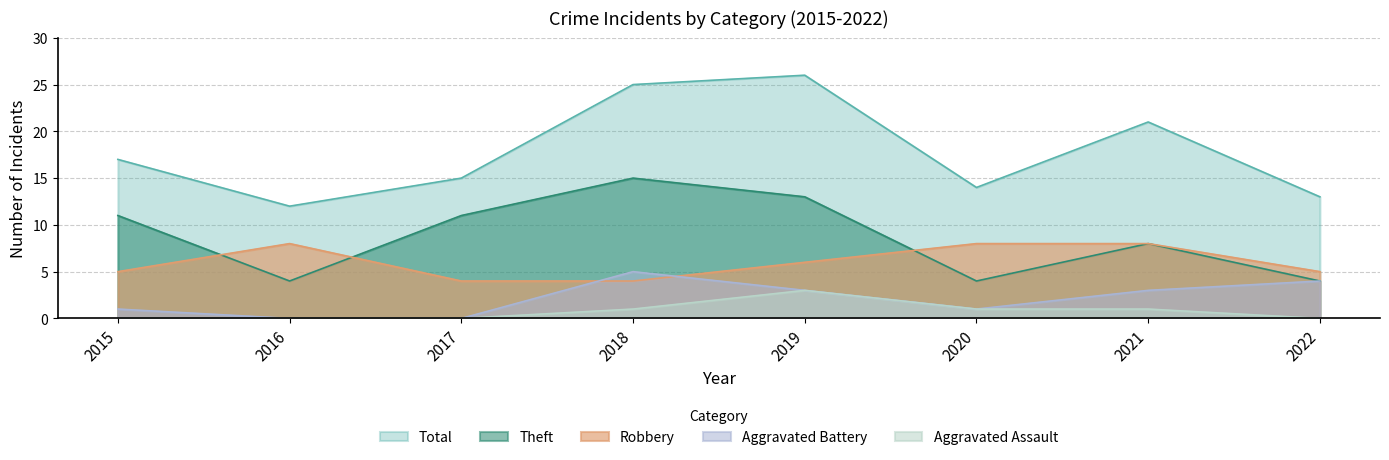

What is the value of the Theft point at the 7th from the left?

8